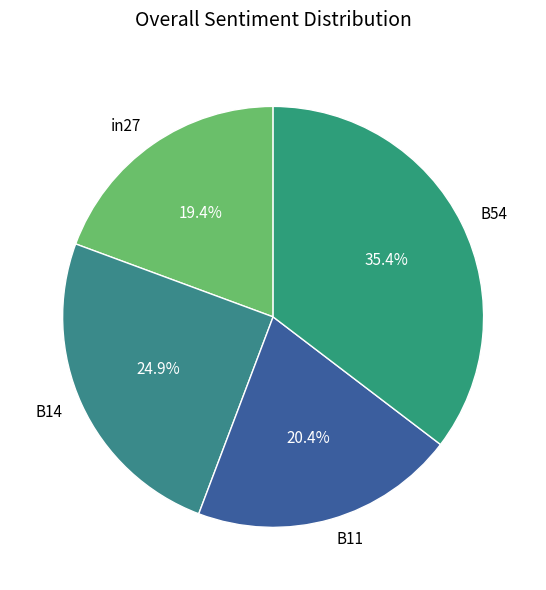

What is the smallest slice in the pie chart?

in27